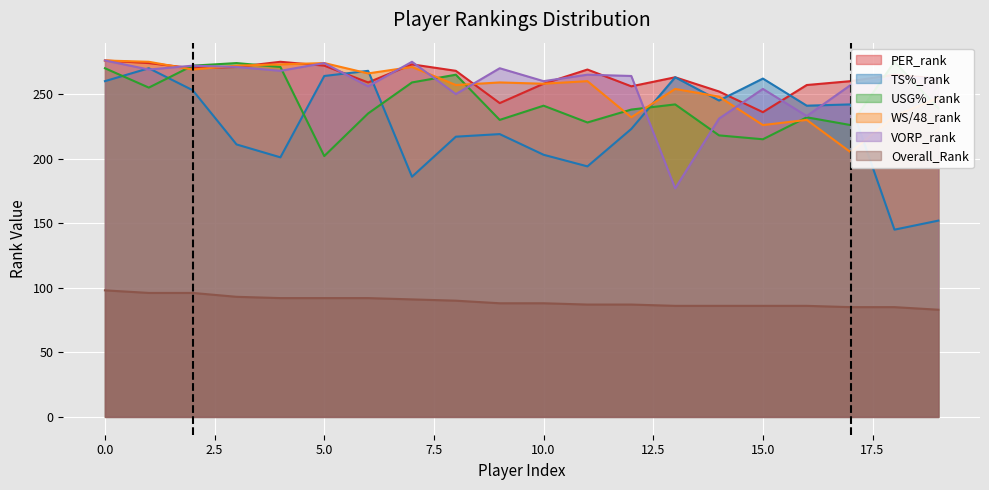

What is the average value of the Overall_Rank series?

89